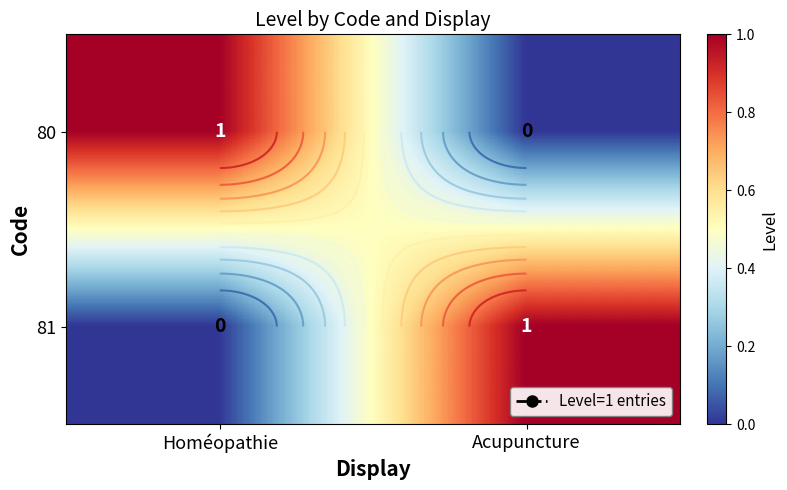

The value of 81 at Acupuncture is 1. True or false?

False